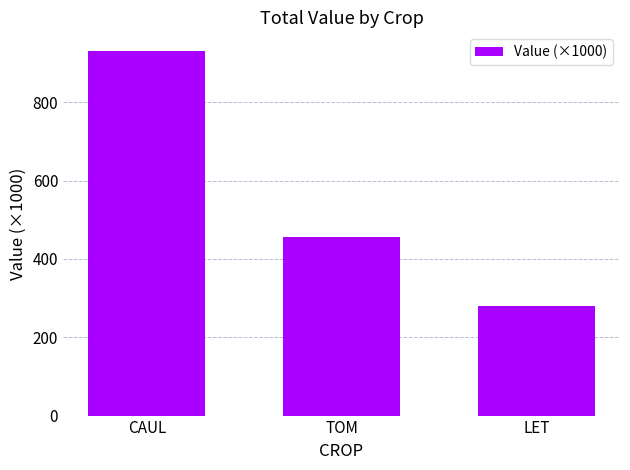

At which label does the data first exceed 457?

CAUL